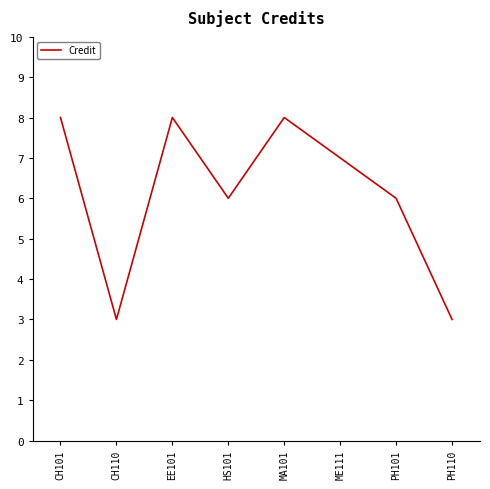

Reading right to left, list all the values displayed in this chart.

PH110=3	PH101=6	ME111=7	MA101=8	HS101=6	EE101=8	CH110=3	CH101=8